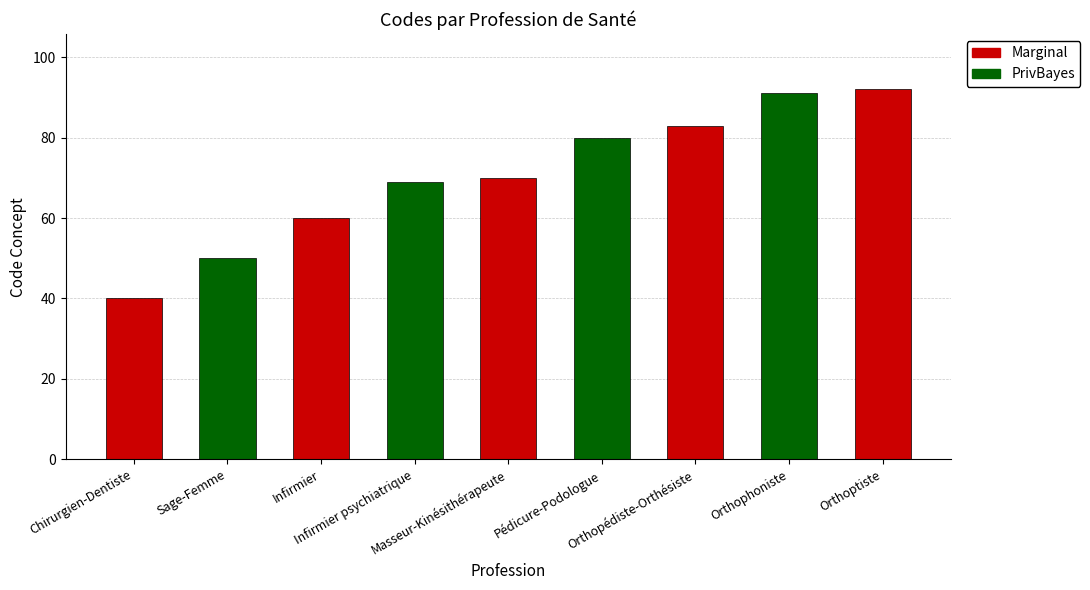

What is the difference between the values at Masseur-Kinésithérapeute and Orthopédiste-Orthésiste?

13